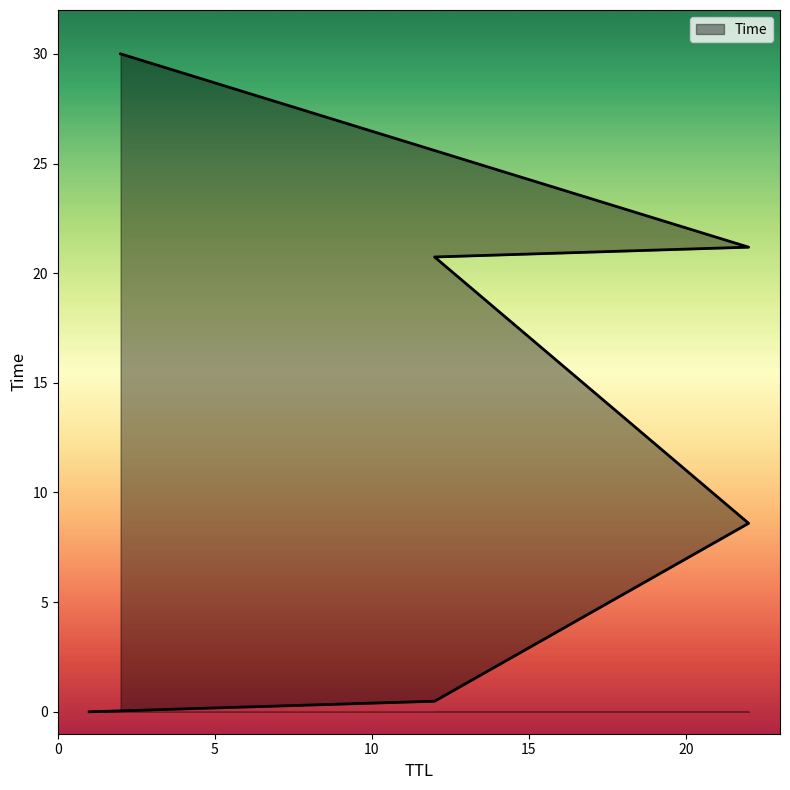

What is the approximate value at 22?

8.6